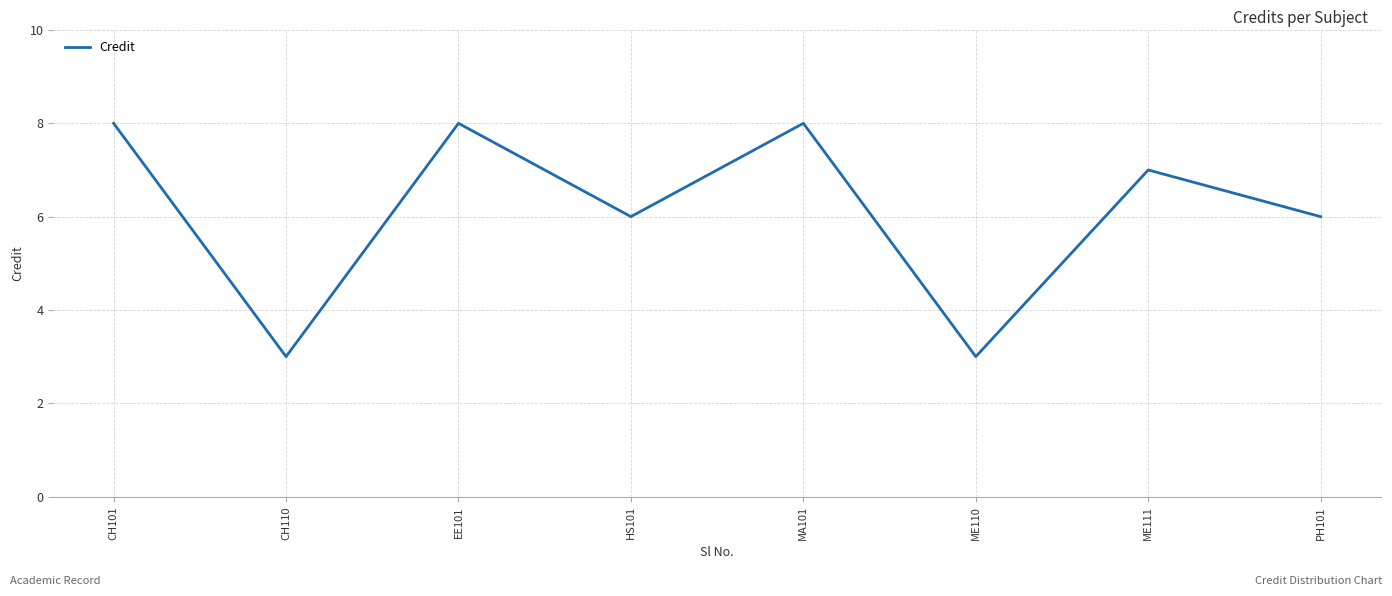

True or false: the data shows 4 at ME110.

False